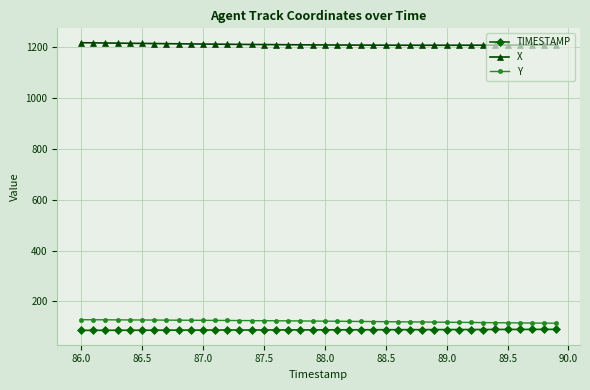

At how many categories does at least one series exceed 837?

40